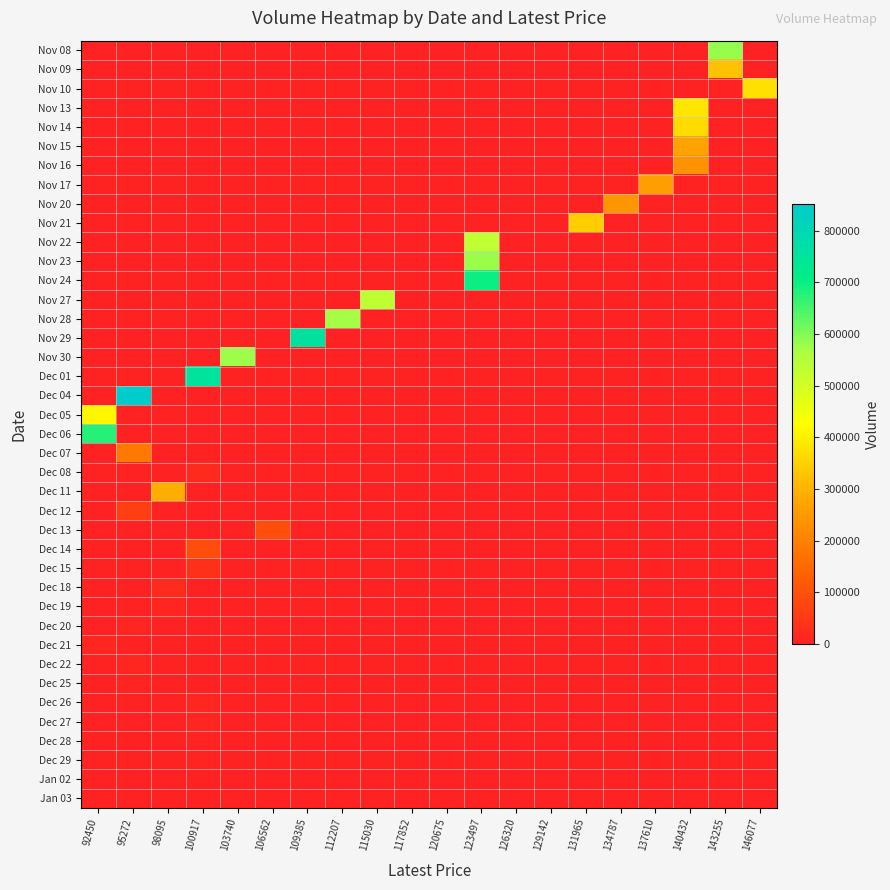

Rank the series by their maximum value, from lowest to highest.

Jan 03, Jan 02, Dec 28, Dec 25, Dec 29, Dec 27, Dec 20, Dec 19, Dec 26, Dec 21, Dec 22, Dec 08, Dec 18, Dec 15, Dec 12, Dec 14, Dec 13, Dec 07, Nov 16, Nov 20, Nov 17, Nov 15, Dec 11, Nov 09, Nov 21, Nov 14, Nov 10, Nov 13, Dec 05, Nov 22, Nov 27, Nov 28, Nov 30, Nov 23, Nov 08, Dec 06, Nov 24, Dec 01, Nov 29, Dec 04